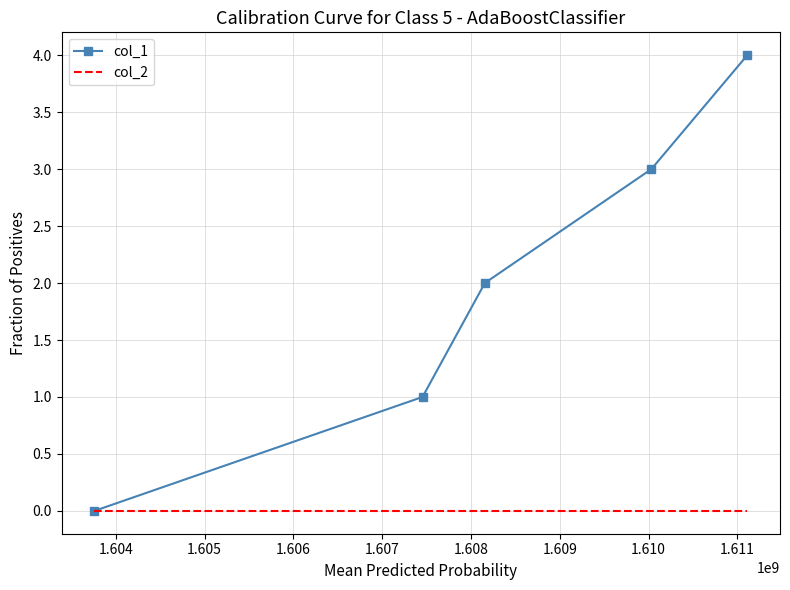

Which series has the largest range (max minus min)?

col_1